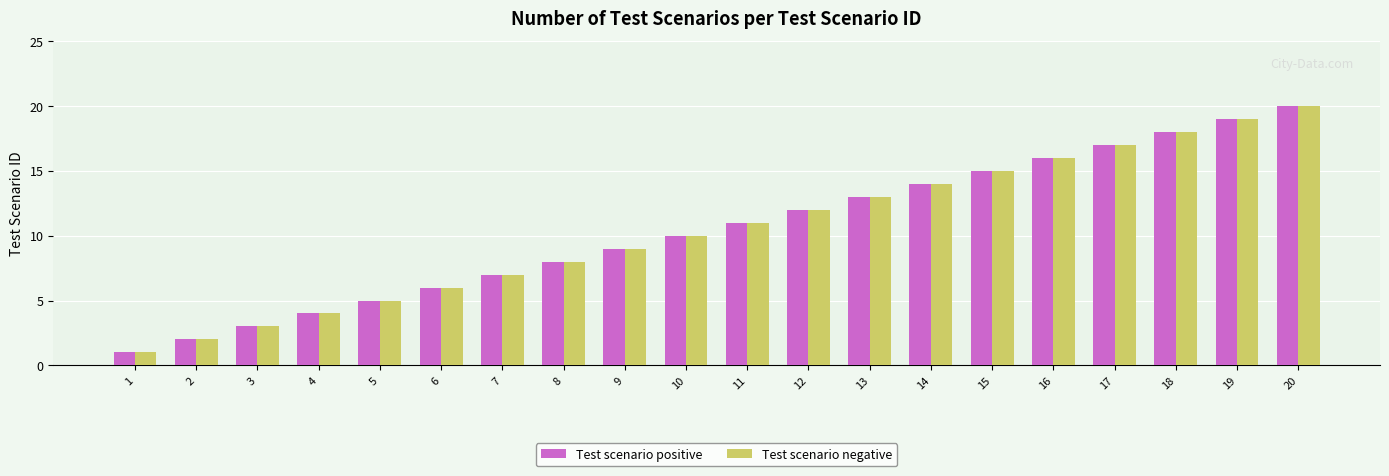

What is the difference between the maximum and minimum values in the Test scenario positive series?

19